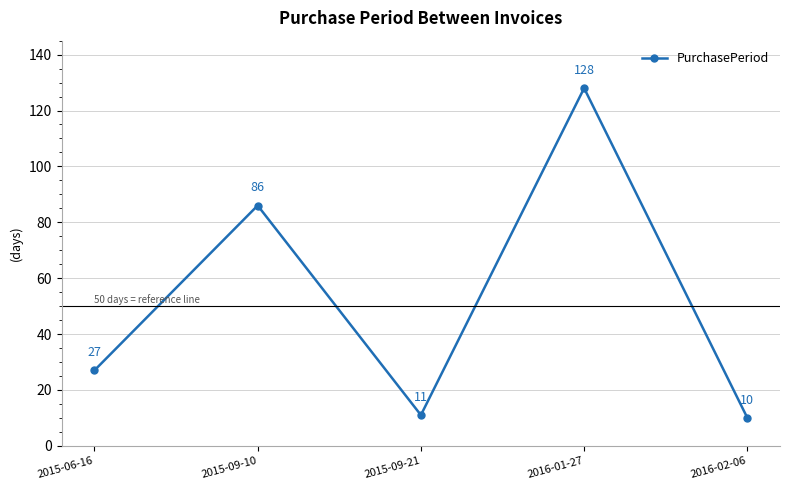

List the labels in order of value, largest first.

2016-01-27, 2015-09-10, 2015-06-16, 2015-09-21, 2016-02-06